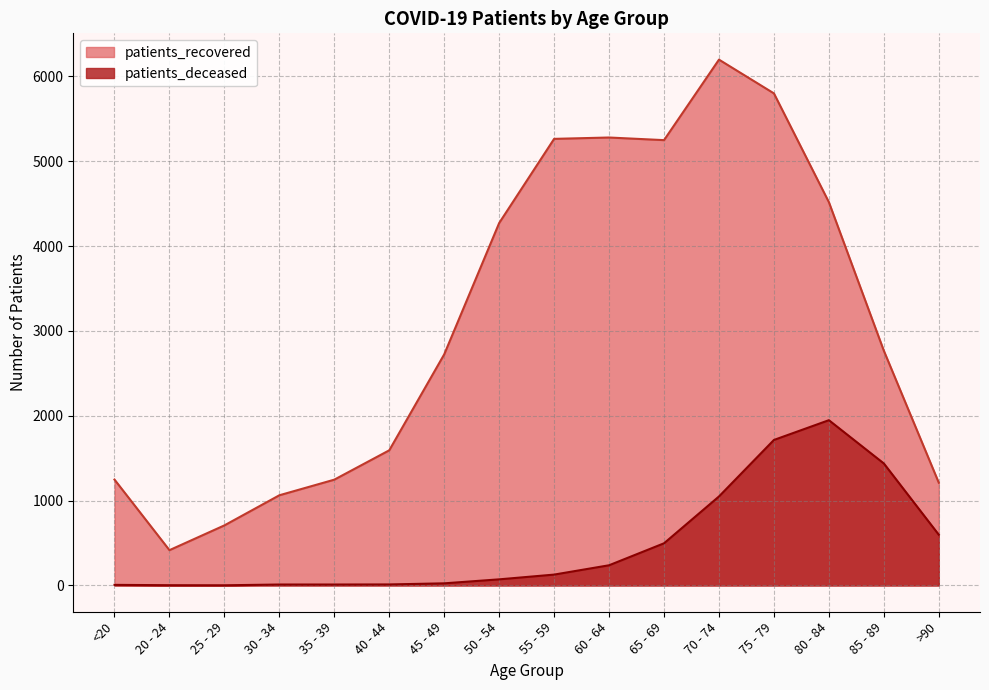

What is the difference between the maximum and minimum values in the patients_deceased series?

1946